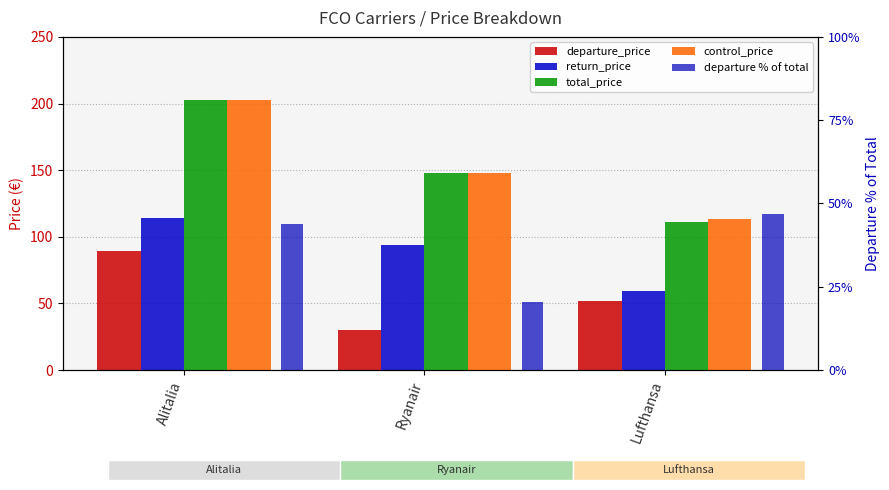

Reading left to right, extract all data points from this chart.

departure_price: 89.0	30.2	52.1
return_price: 113.9	93.5	59.3
total_price: 202.9	147.9	111.3
control_price: 202.9	147.9	113.3